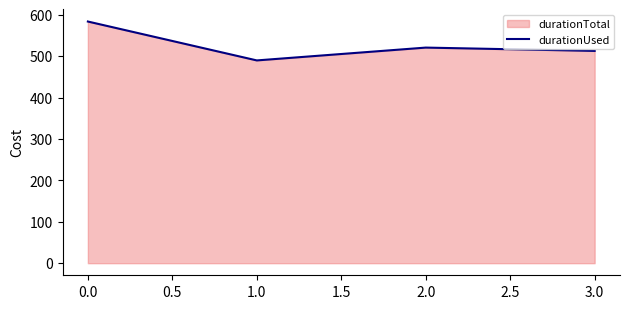

True or false: the data shows 115 at 2.0.

False